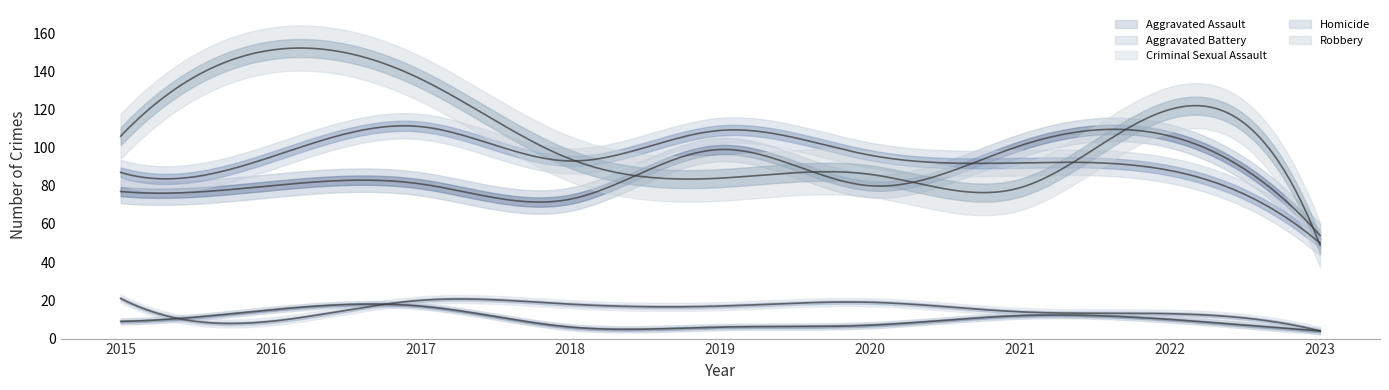

What are all the series names shown in the legend?

Aggravated Assault, Aggravated Battery, Criminal Sexual Assault, Homicide, Robbery